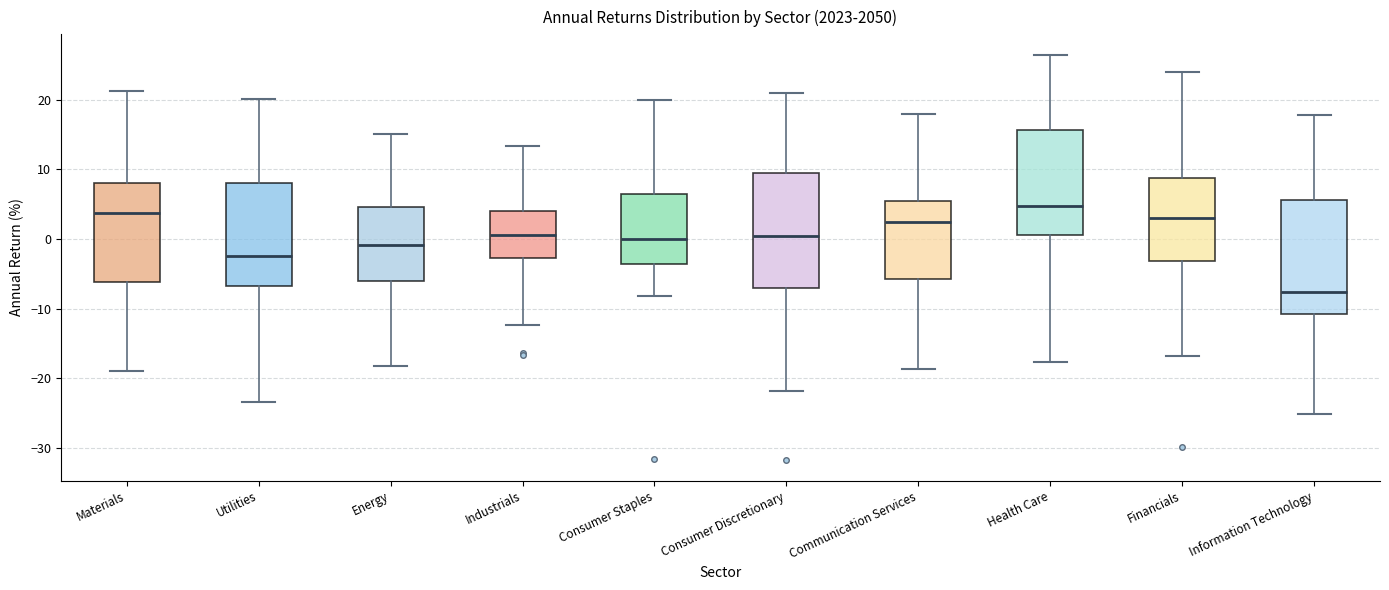

Reading left to right, read every box against the y-axis: the position of its median line, the range the box covers, and the ends of its whiskers. The values are not printed on the chart, so give them approximately, as read against the axis.

Materials: median 4, box -6 to 8, whiskers -19 to 21
Utilities: median -2, box -7 to 8, whiskers -23 to 20
Energy: median -1, box -6 to 5, whiskers -18 to 15
Industrials: median 1, box -3 to 4, whiskers -12 to 13
Consumer Staples: median 0, box -4 to 6, whiskers -8 to 20
Consumer Discretionary: median 0, box -7 to 9, whiskers -22 to 21
Communication Services: median 2, box -6 to 5, whiskers -19 to 18
Health Care: median 5, box 1 to 16, whiskers -18 to 26
Financials: median 3, box -3 to 9, whiskers -17 to 24
Information Technology: median -8, box -11 to 6, whiskers -25 to 18